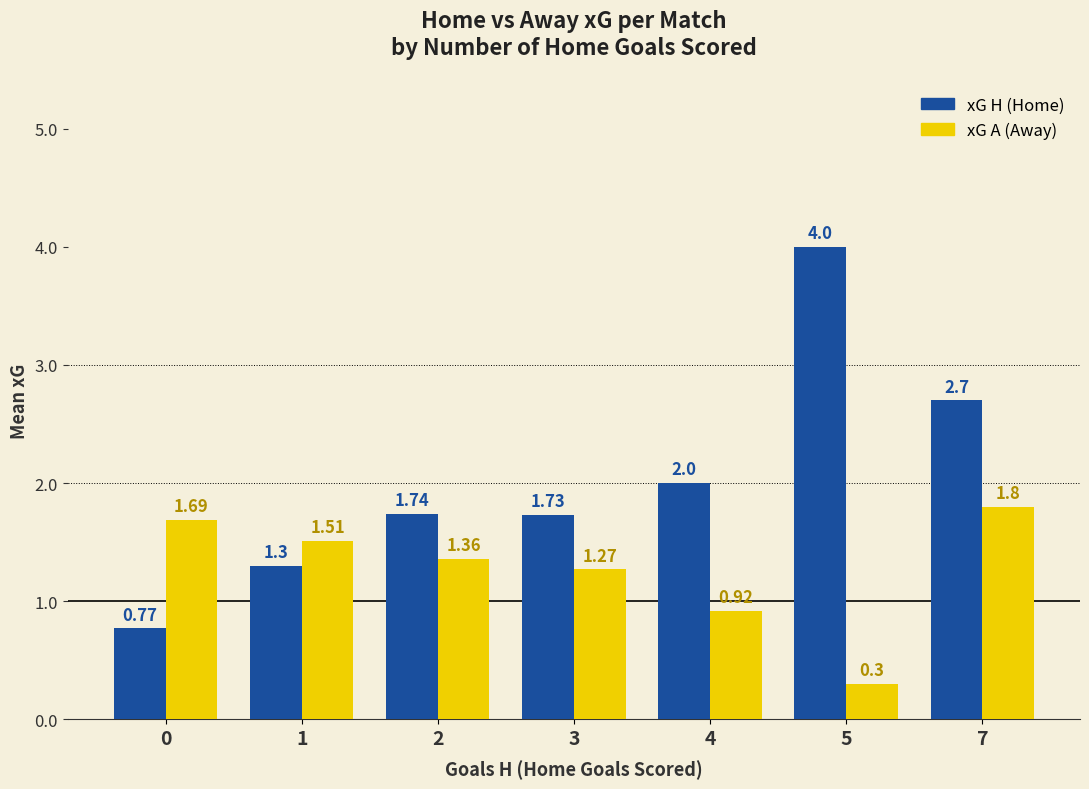

How many categories are shown in the chart?

7